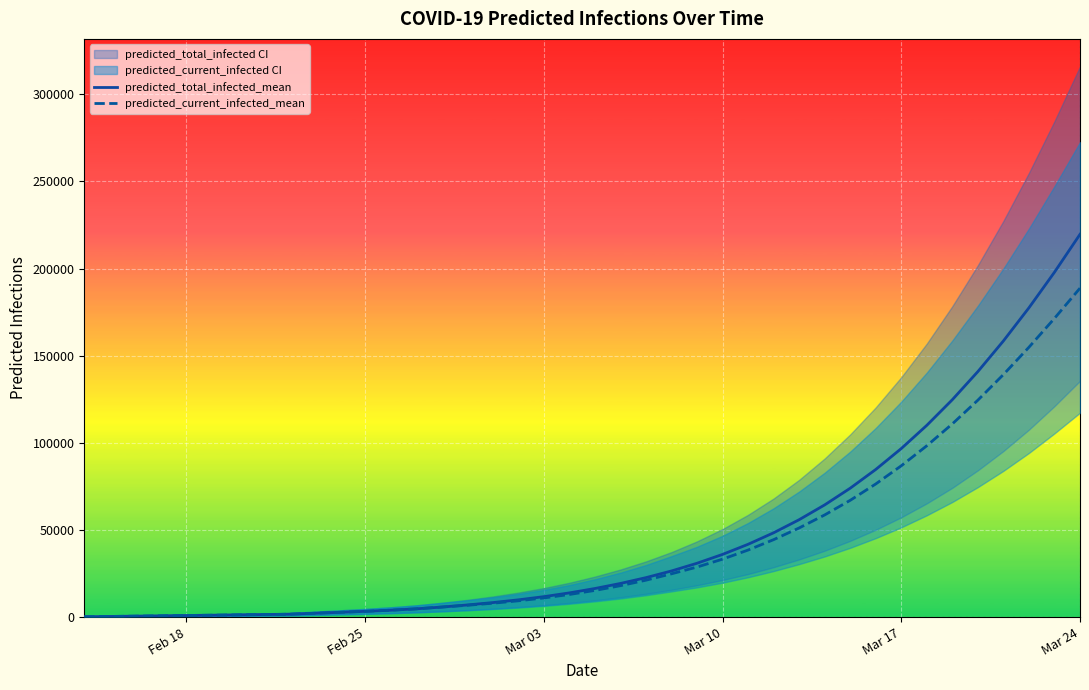

Is this an area chart (filled region under the line)?

No